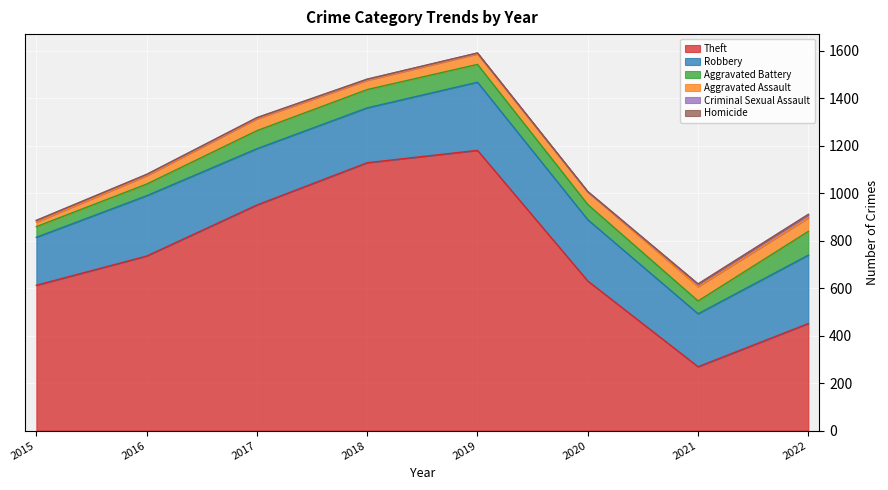

At which category does Aggravated Assault reach its first local valley?

2018